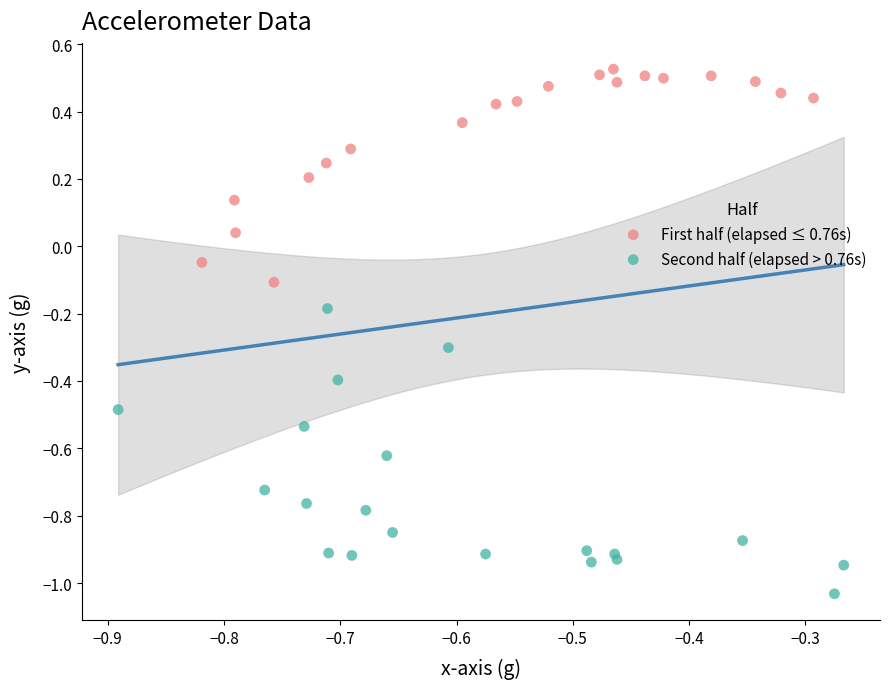

Which series reaches the minimum Y coordinate?

Second half (elapsed > 0.76s)